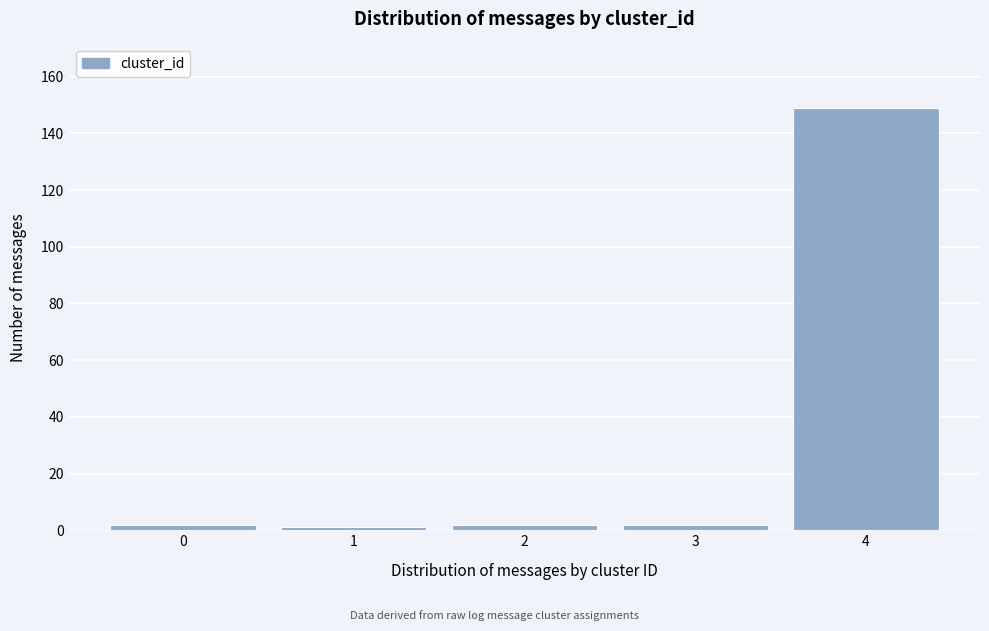

Reading left to right, list all the values displayed in this chart.

0=2	1=1	2=2	3=2	4=149